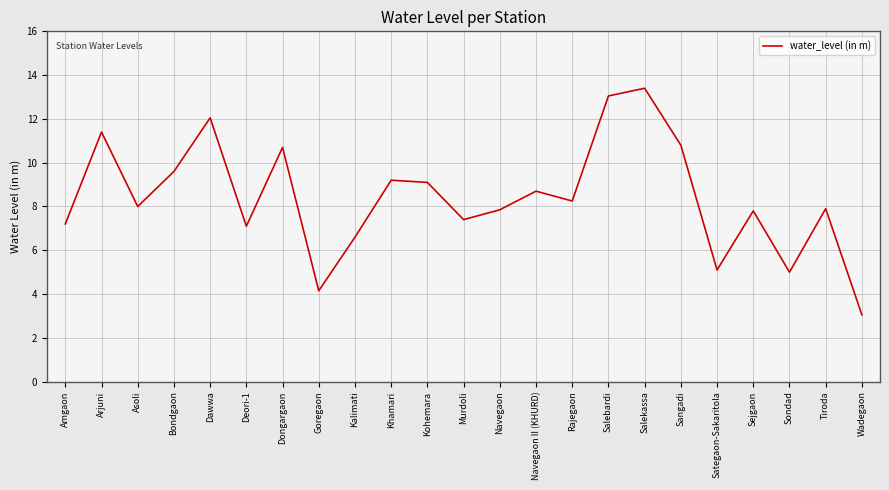

What is the average value?

8.4